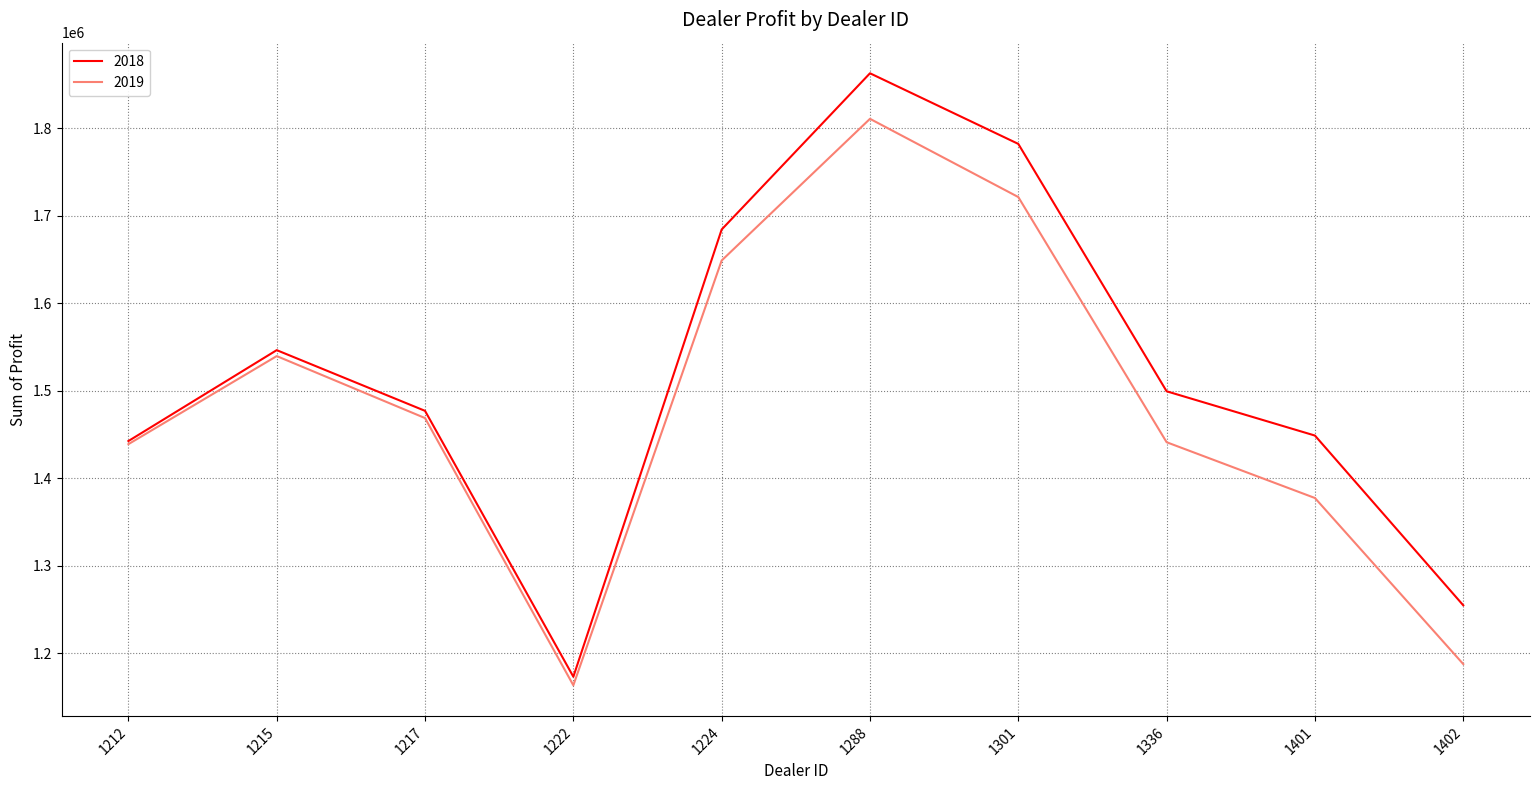

Rank the series by their maximum value, from lowest to highest.

2019, 2018